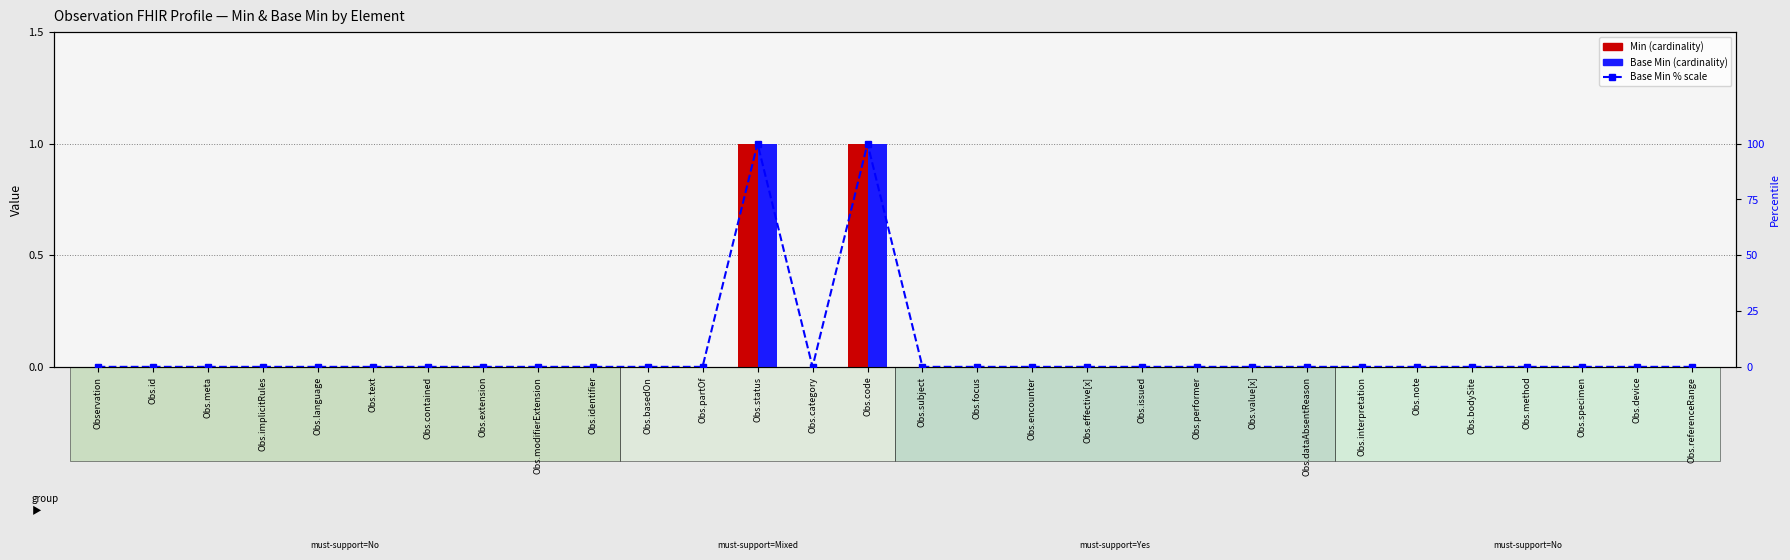

What position from the right is Obs.effective[x]?

12